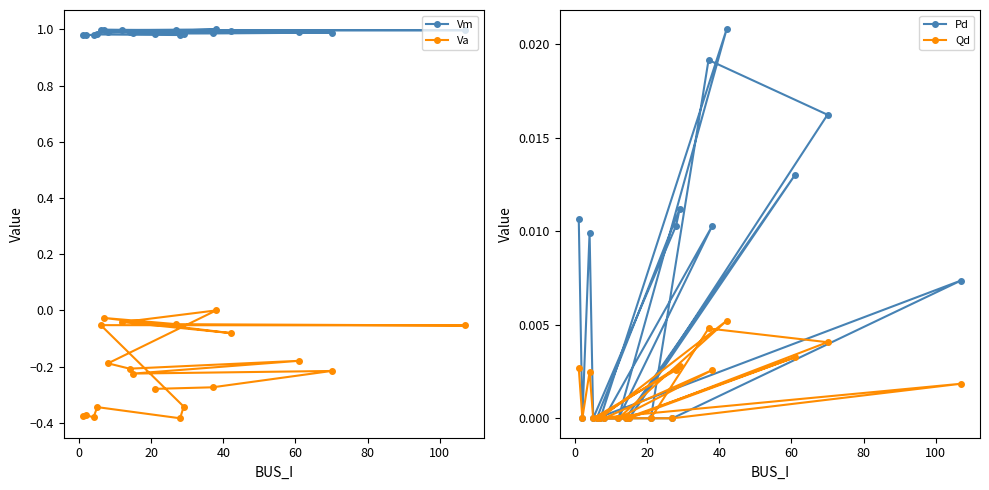

What is the maximum value shown in the chart?

1.0